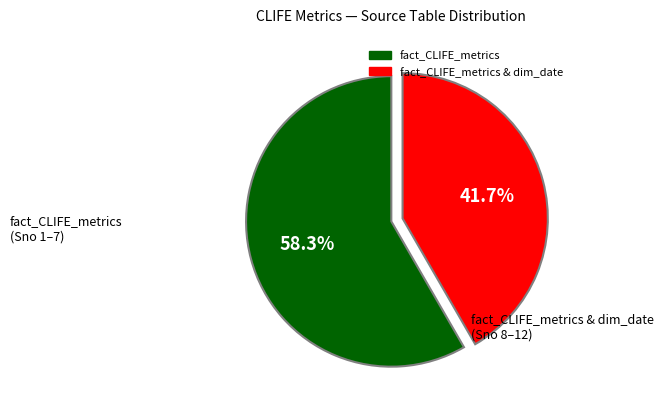

Is there a majority slice in this chart?

Yes